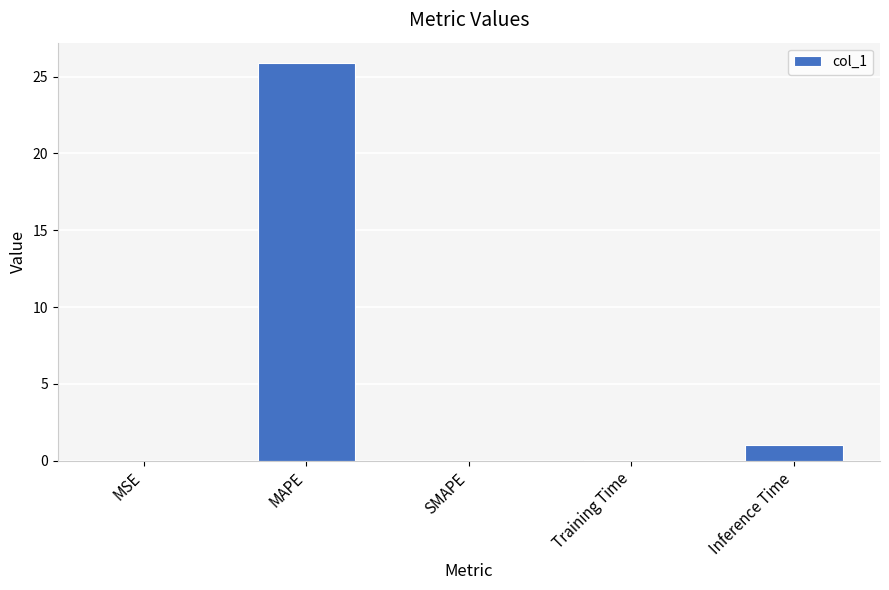

What is the greatest value displayed?

25.9